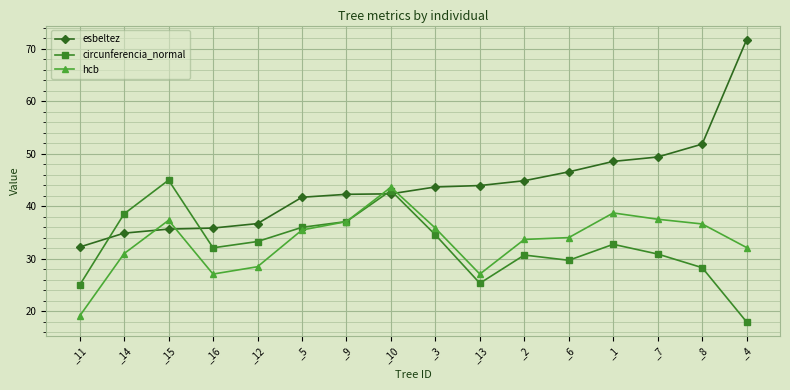

Does the chart display data point markers on the line(s)?

Yes